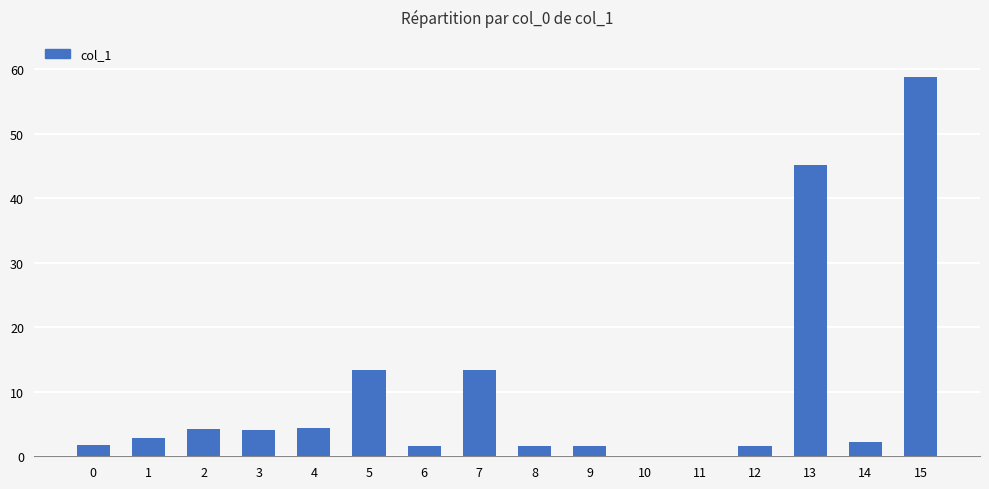

The value at 3 is 7.1. True or false?

False